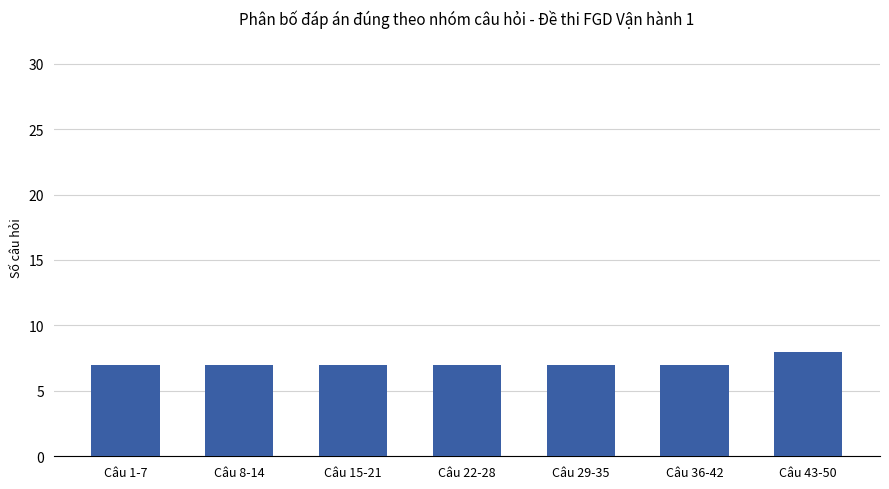

What is the greatest value displayed?

8